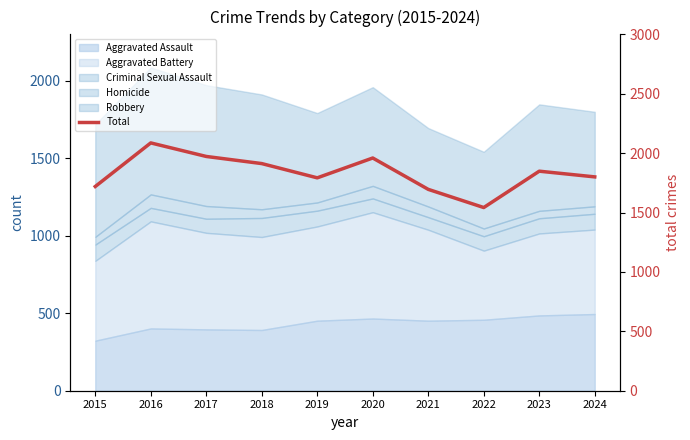

At which label does the data first exceed 1848?

2016